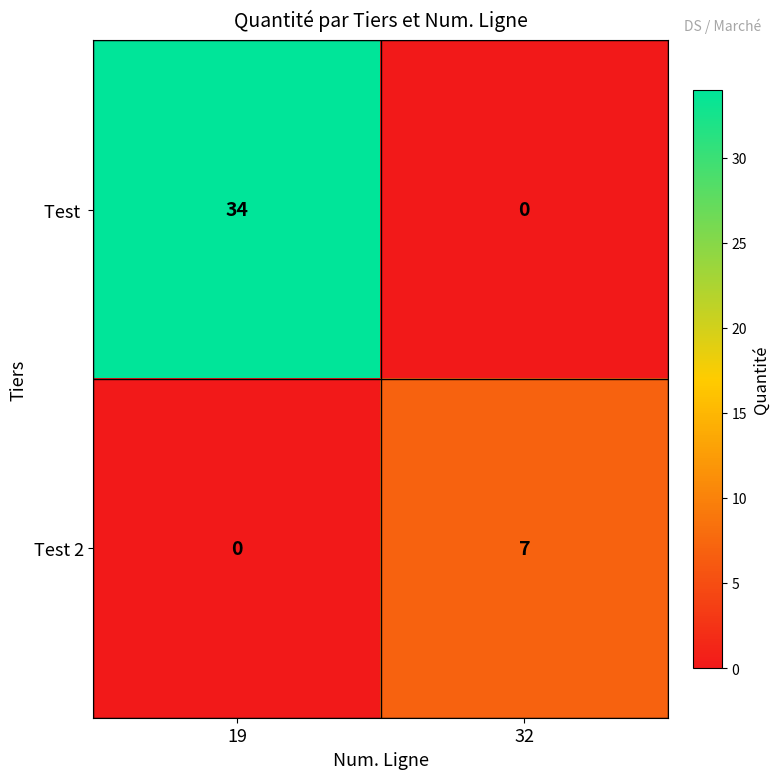

At how many categories does at least one series exceed 16?

1